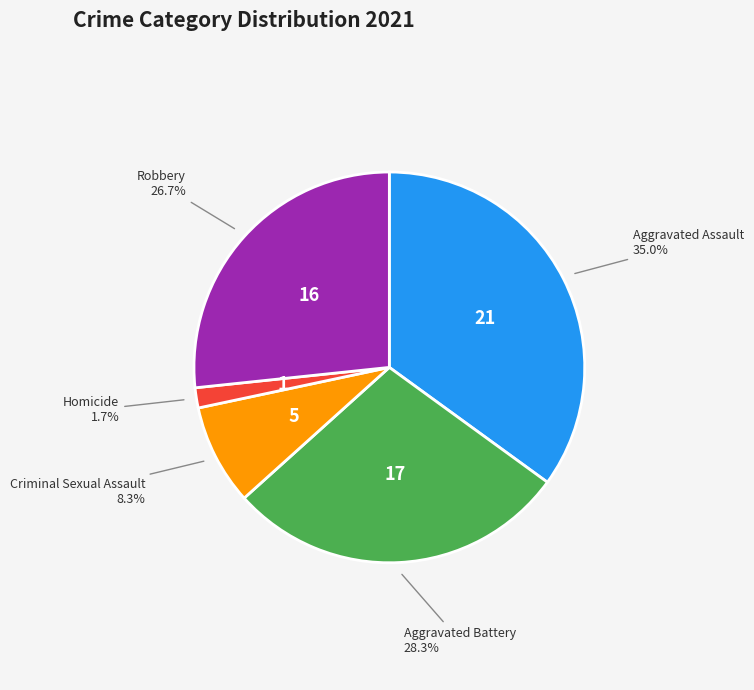

Approximately how many times larger is the value at Aggravated Assault compared to Criminal Sexual Assault?

4.2